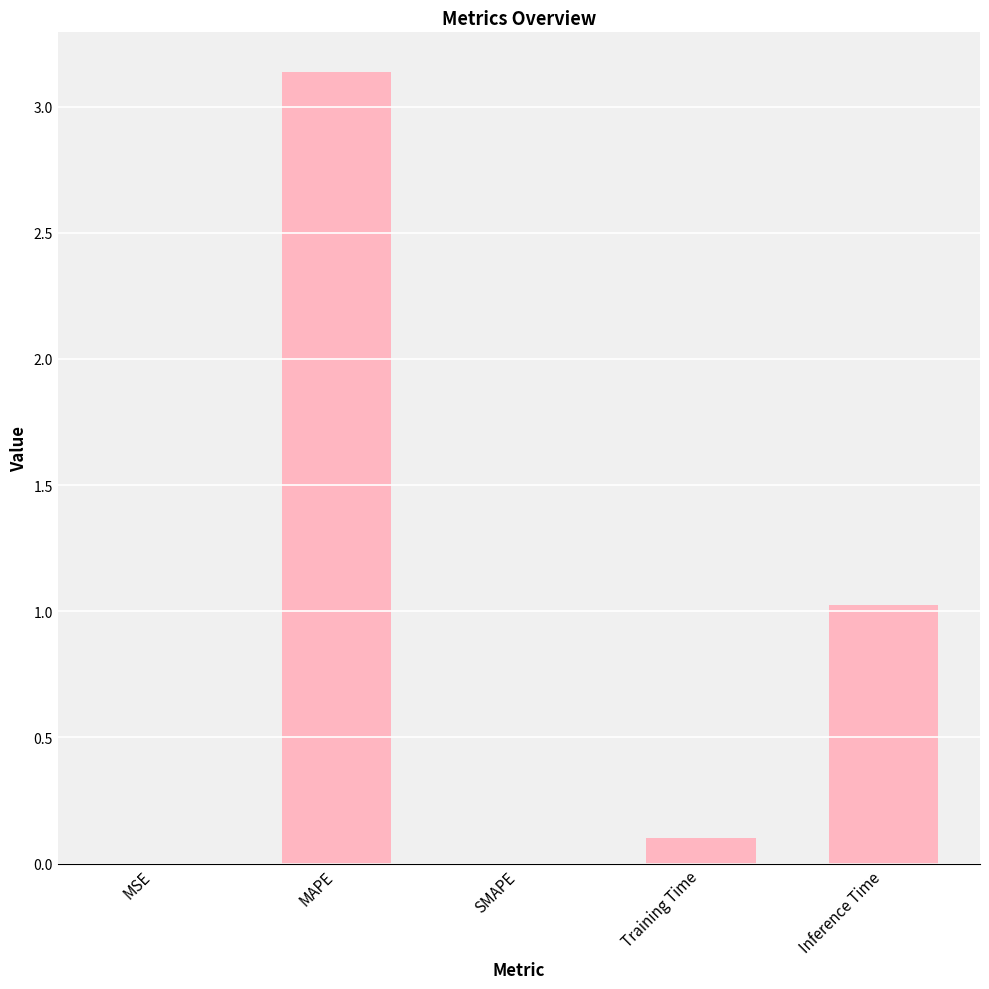

The value at MAPE is 5.3. True or false?

False